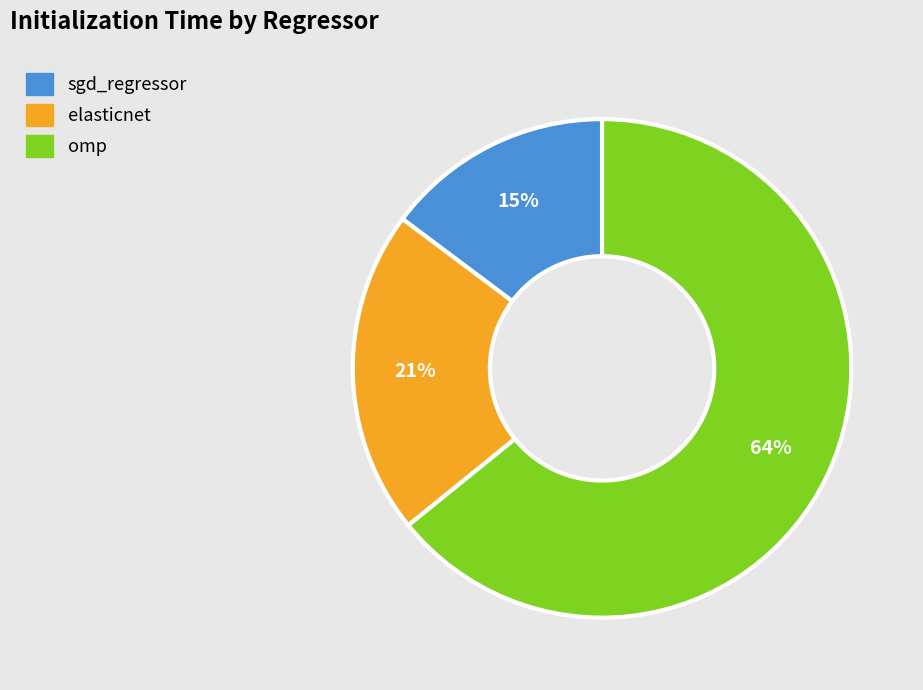

To the nearest percent, what percentage of the pie is elasticnet?

21%